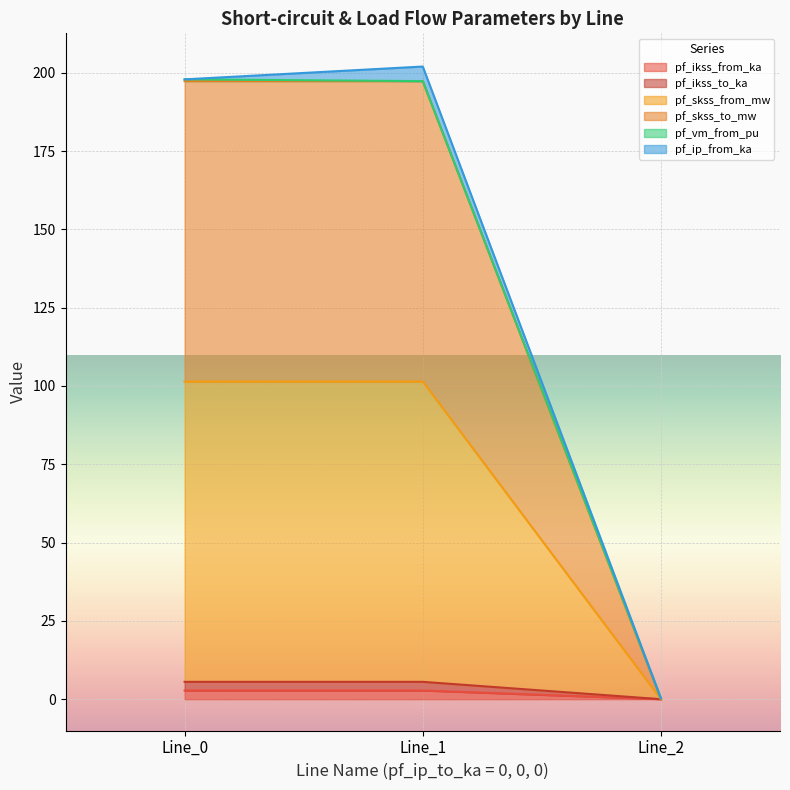

Does the chart display data point markers on the line(s)?

No